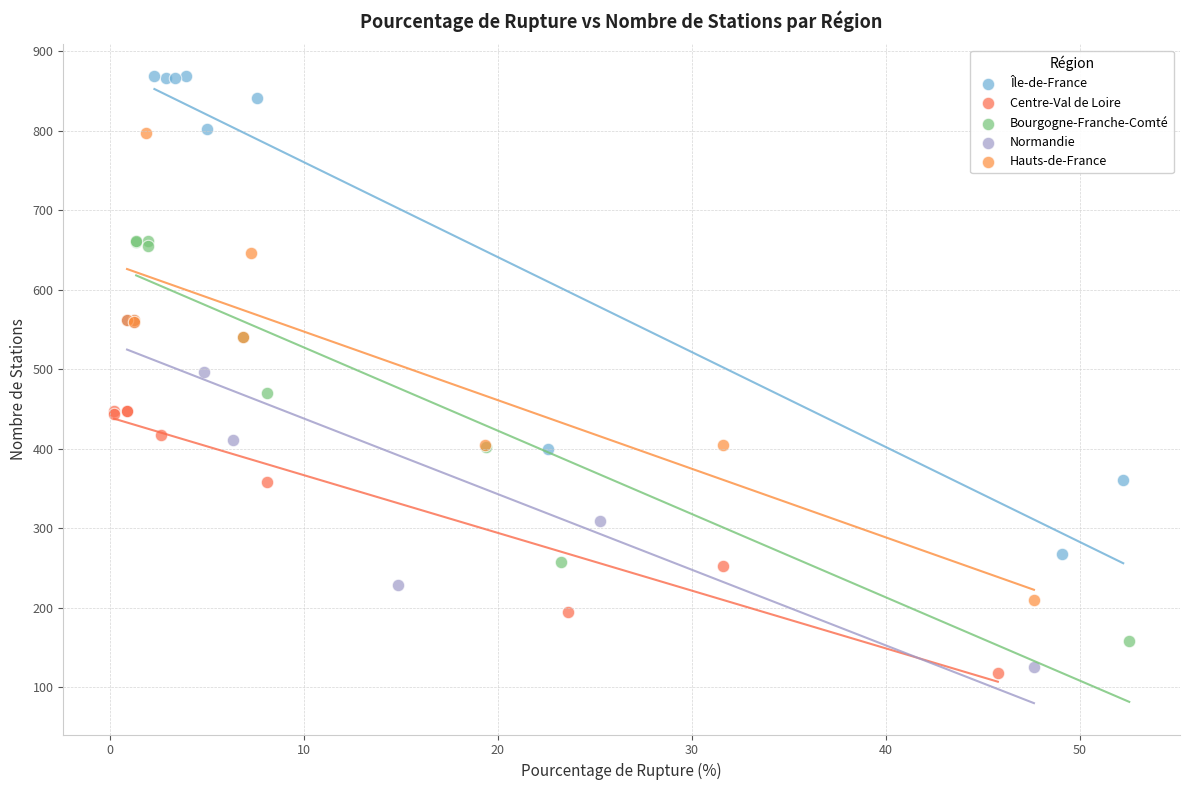

Which series has the widest spread of Y values?

Île-de-France